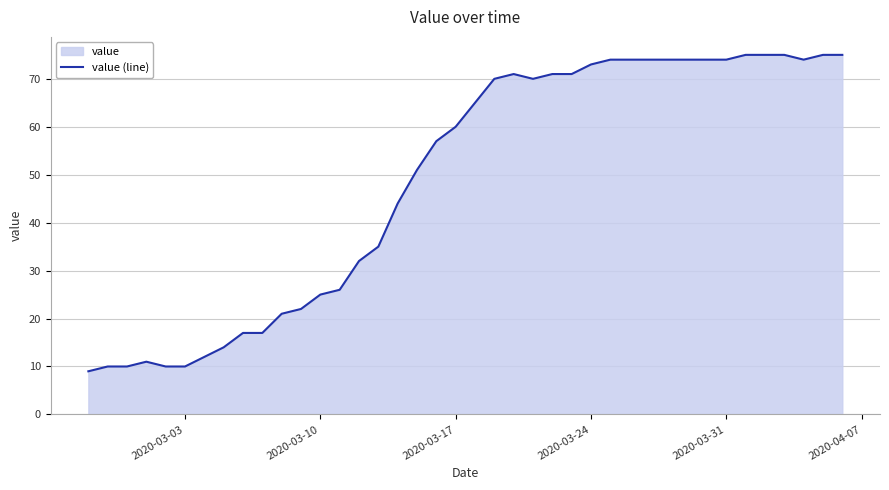

What is the difference between the maximum and minimum values?

66